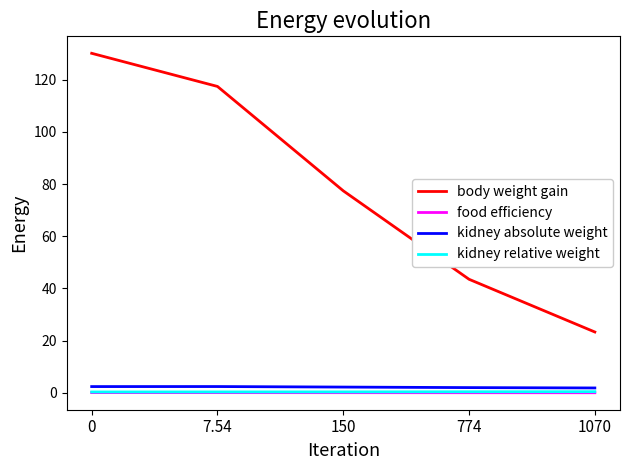

The value of body weight gain at 1070 is 23.3. True or false?

True